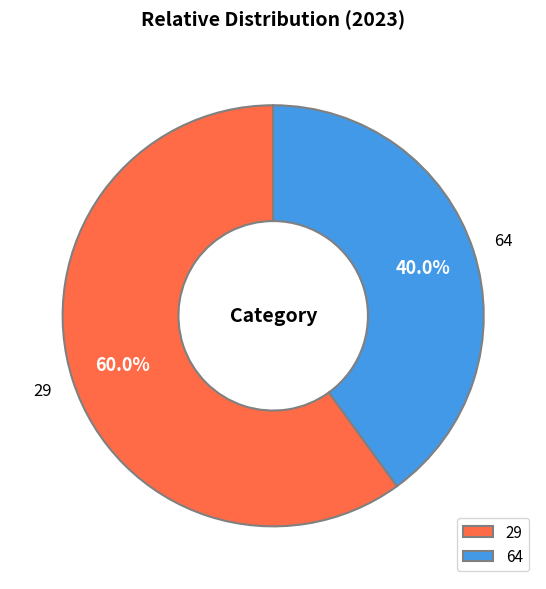

Does 29 represent more than half of the total?

Yes